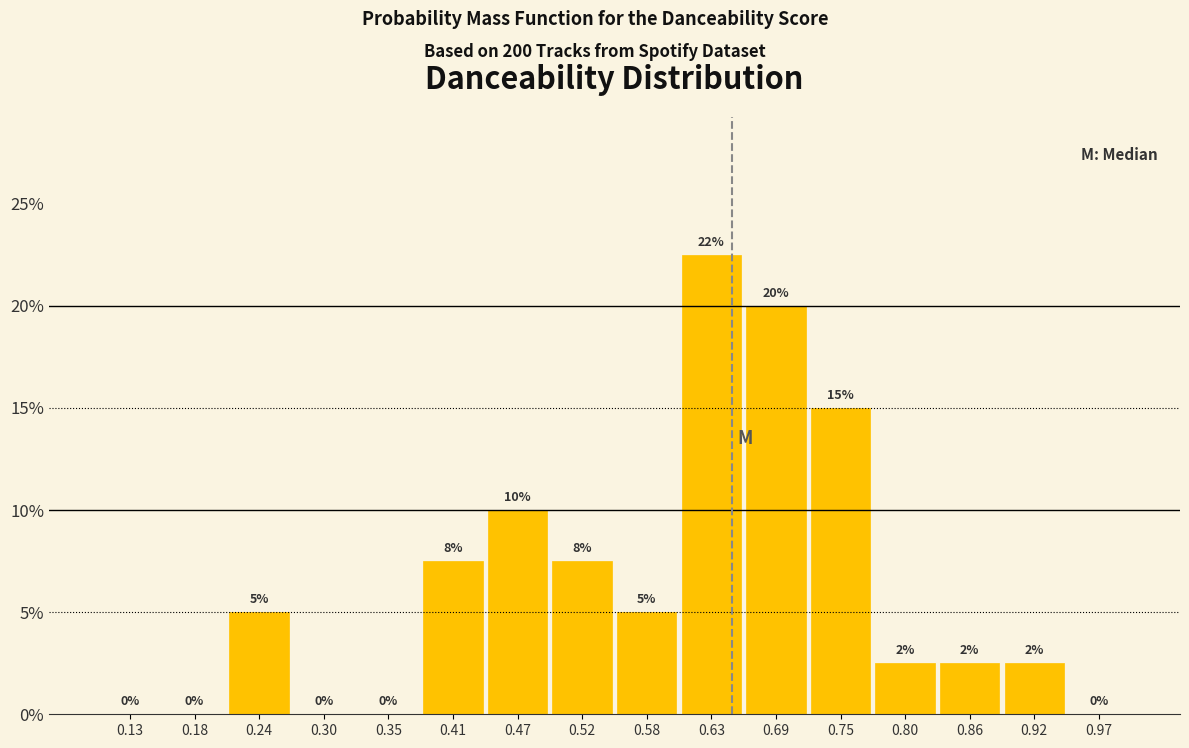

Which range on the x-axis has the tallest bar?

0.61 to 0.66